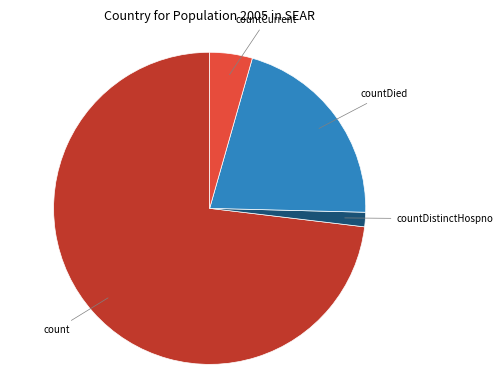

Is there any slice that represents more than half of the pie?

Yes